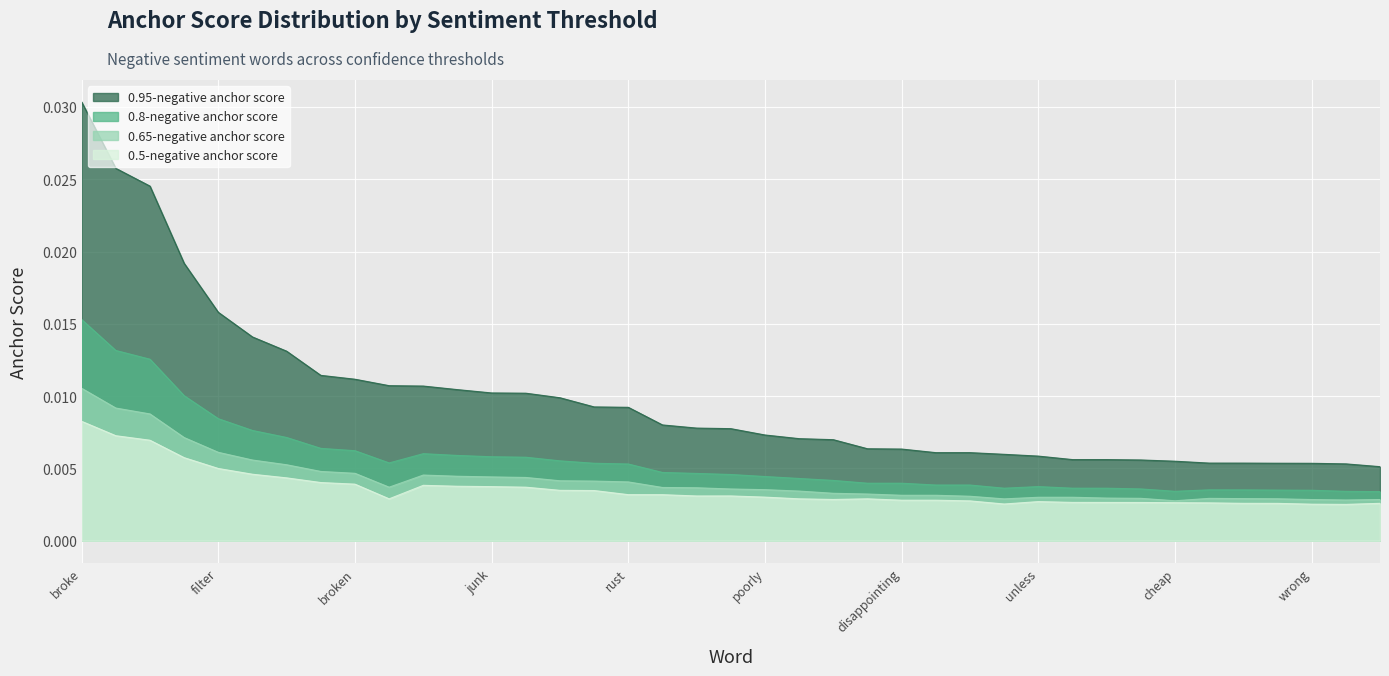

True or false: 0.8-negative anchor score has more than 2 points higher than both neighbors.

True